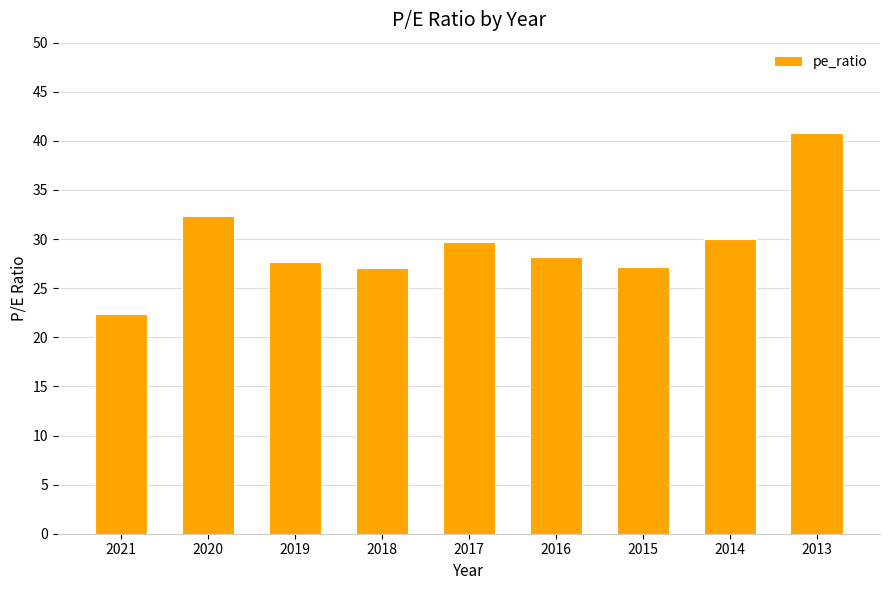

The value at 2018 is 27.1. True or false?

True